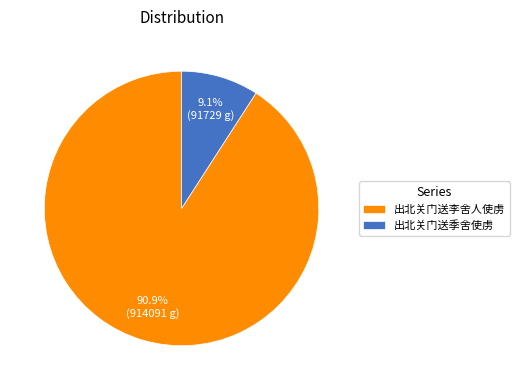

To the nearest percent, what portion does 出北关门送李舍人使虏 represent?

91%